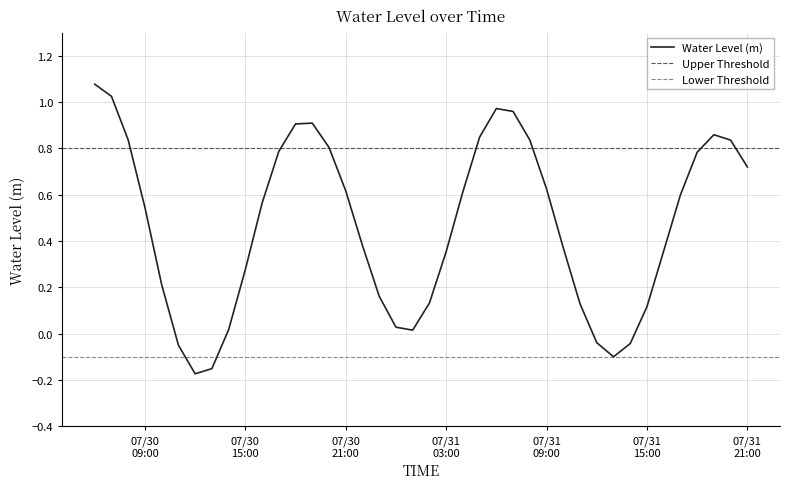

What is the difference between the maximum and minimum values?

1.2